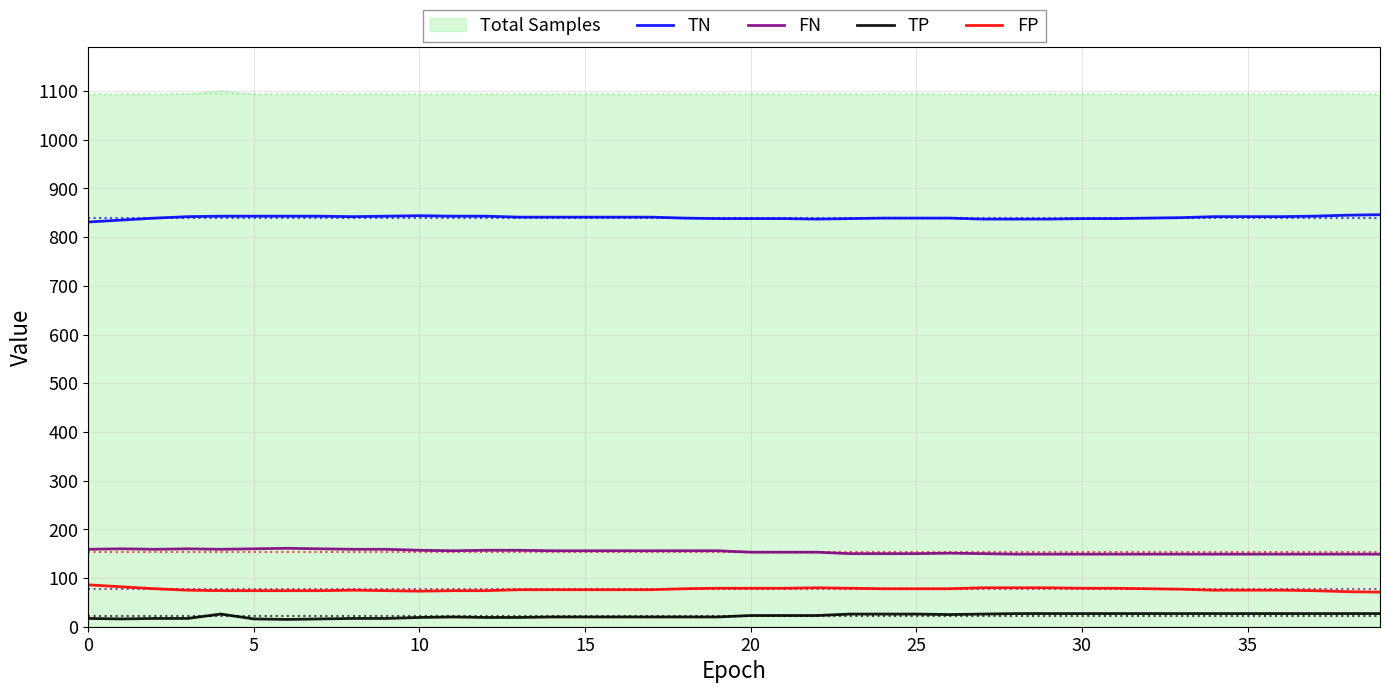

True or false: FN and FP intersect in this chart.

False